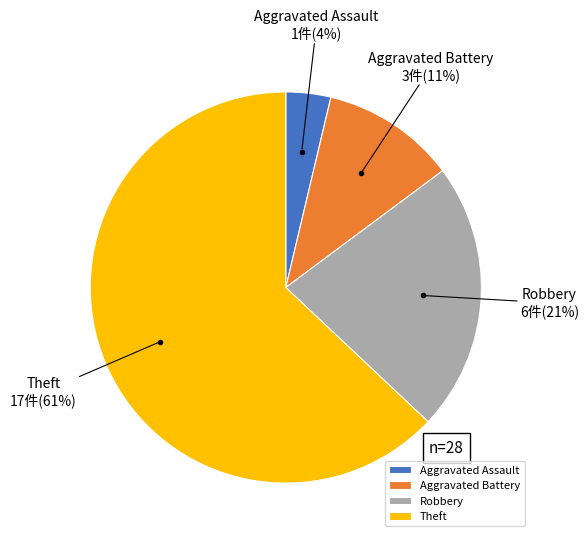

True or false: Aggravated Assault accounts for 4% of the total.

True